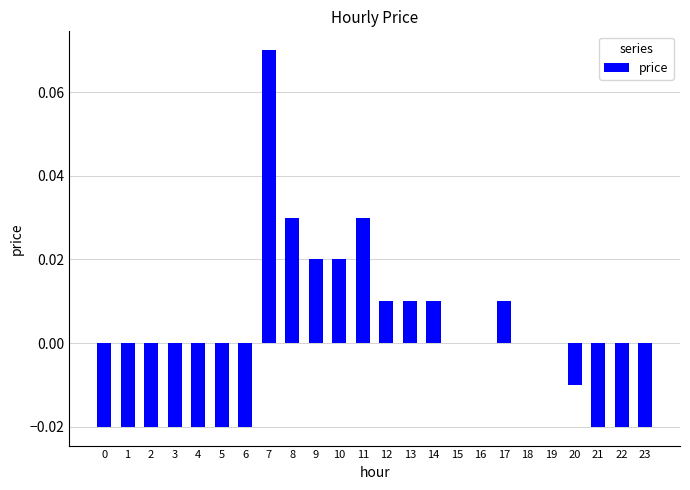

Which label corresponds to the largest value in the chart?

7